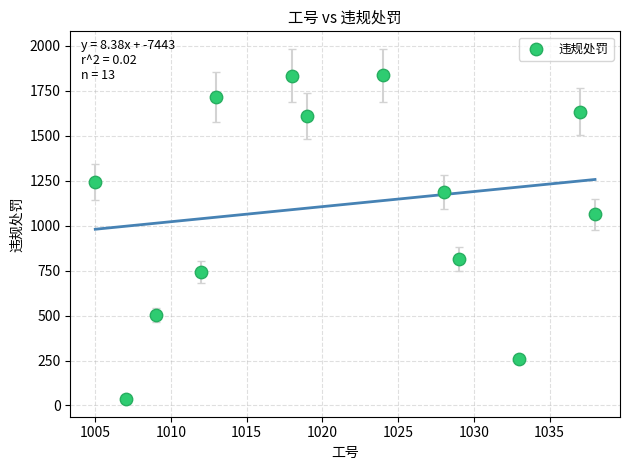

What is the range of X values (max minus min)?

33